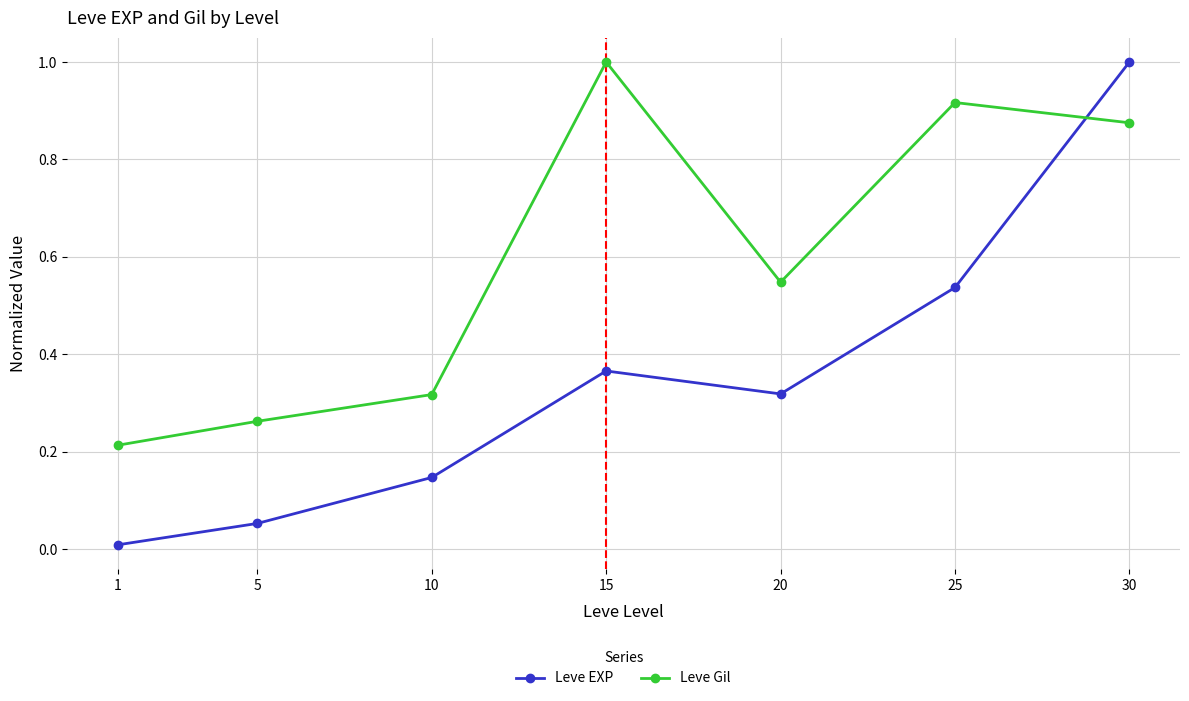

What is the sum of the Leve Gil values at 5 and 20?

0.8